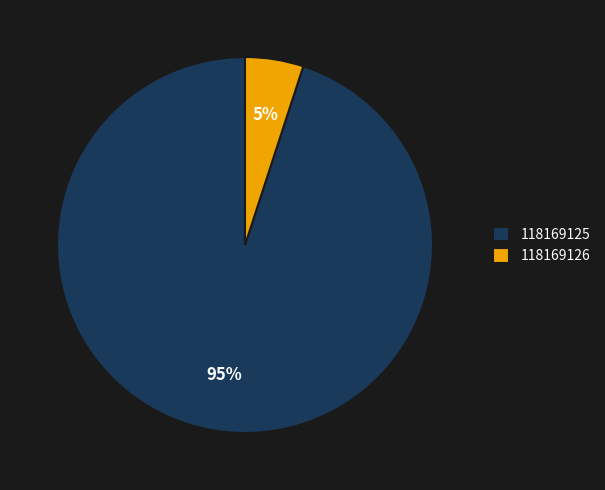

To the nearest percent, what is the average slice percentage?

50%